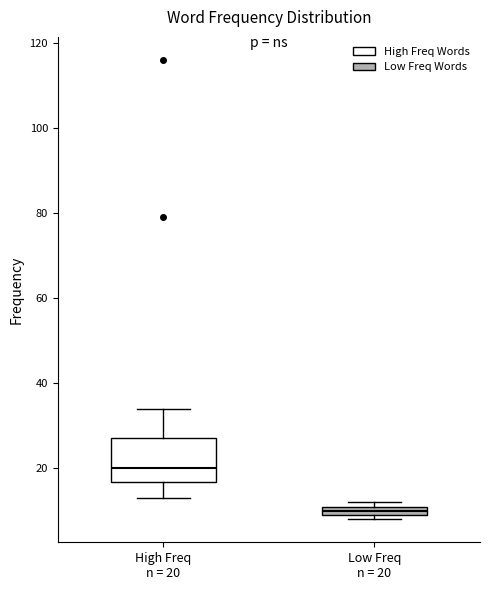

Which box has the highest median line?

High Freq n = 20